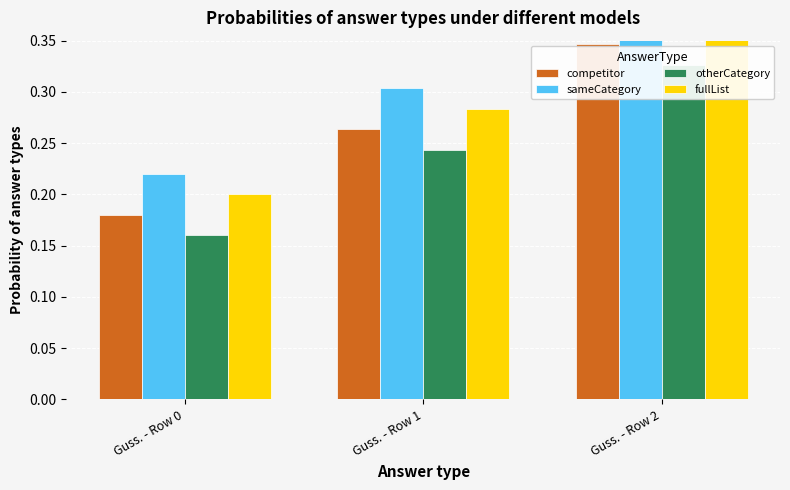

How many bars are there in each group?

4